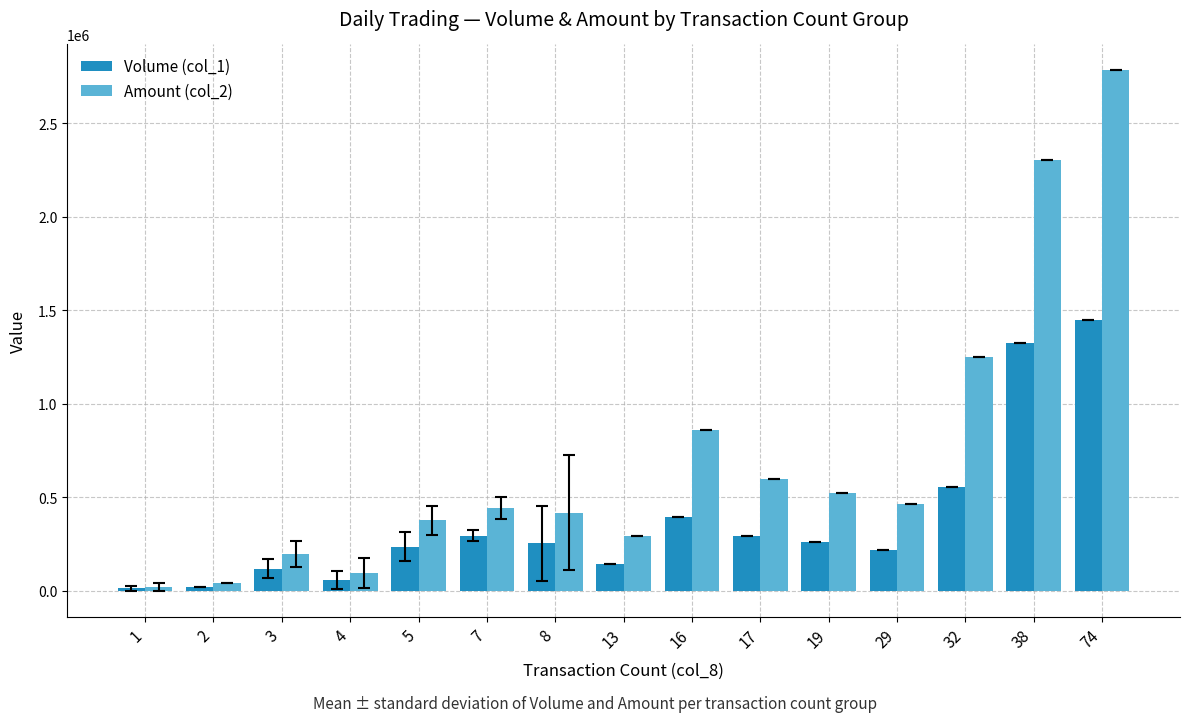

Rank the series at 32 from lowest to highest value.

Volume (col_1), Amount (col_2)